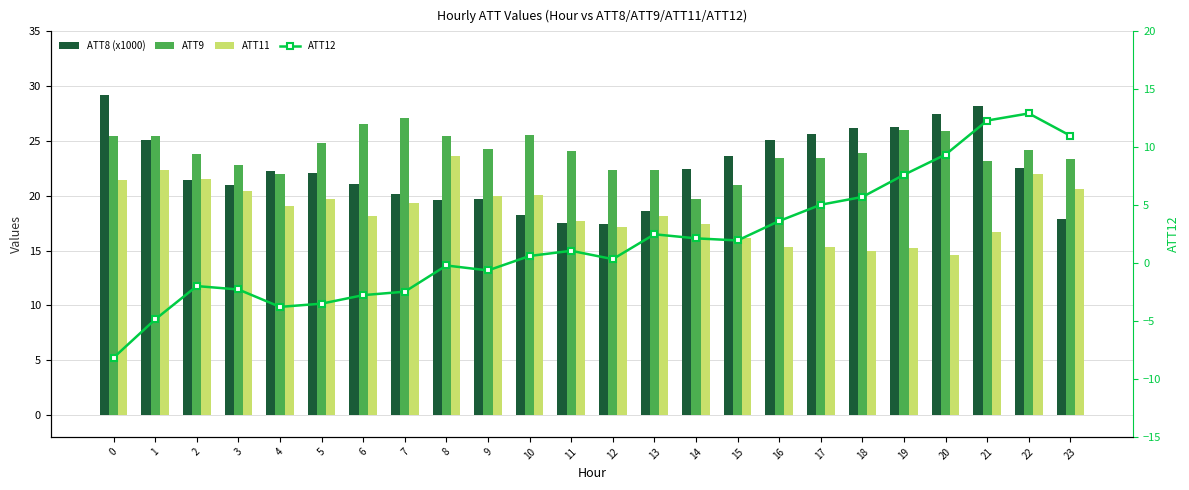

How many data points in ATT12 are less than 1?

12